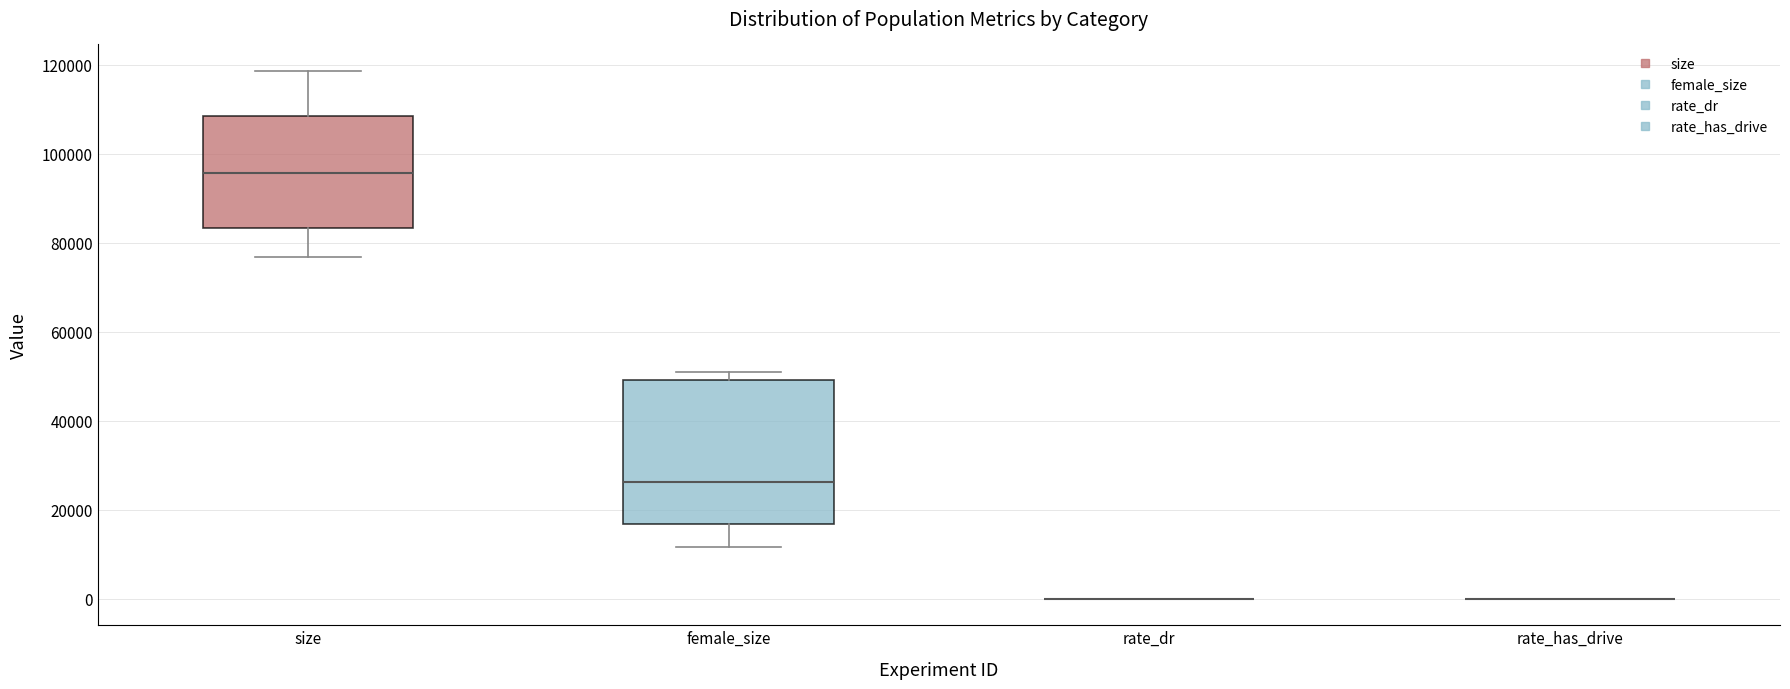

Where is the lower edge of the box for size on the y-axis? The values are not printed on the chart, so give them approximately, as read against the axis.

84000